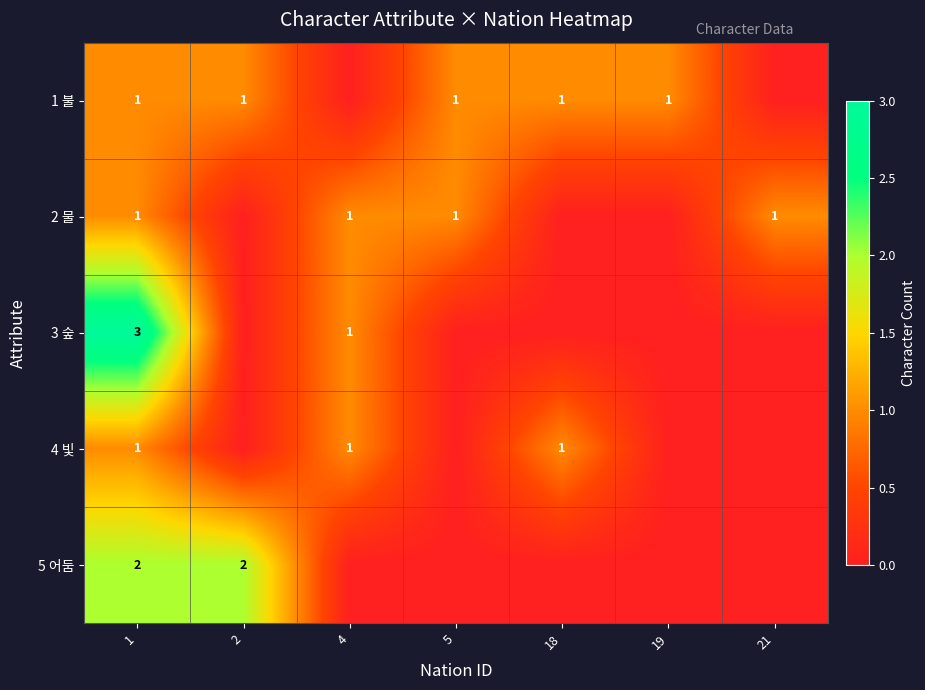

Is it true that 4 빛 equals 1 at 4?

True